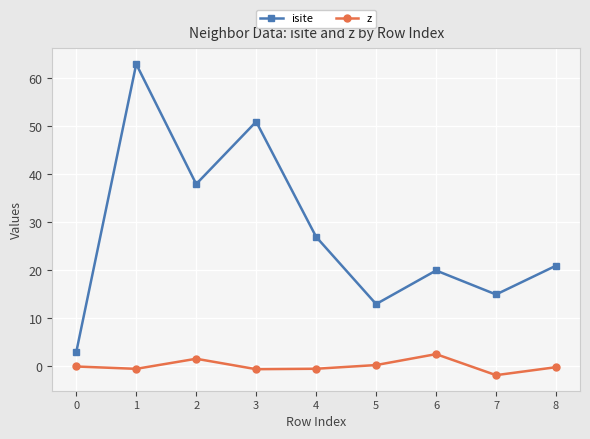

True or false: isite and z intersect in this chart.

False